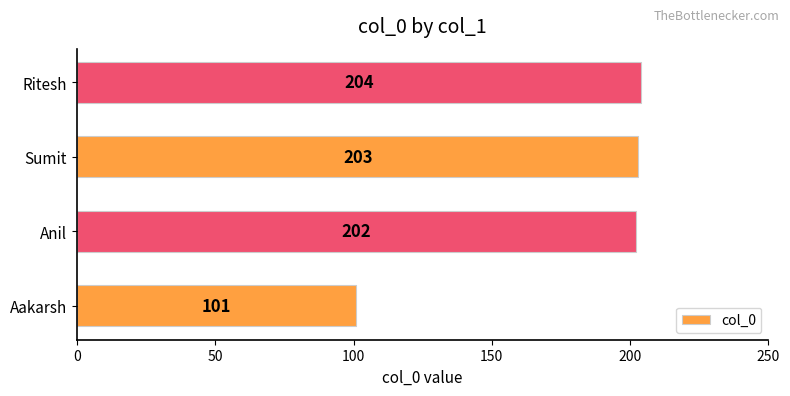

List the labels in order of value, smallest first.

Aakarsh, Anil, Sumit, Ritesh